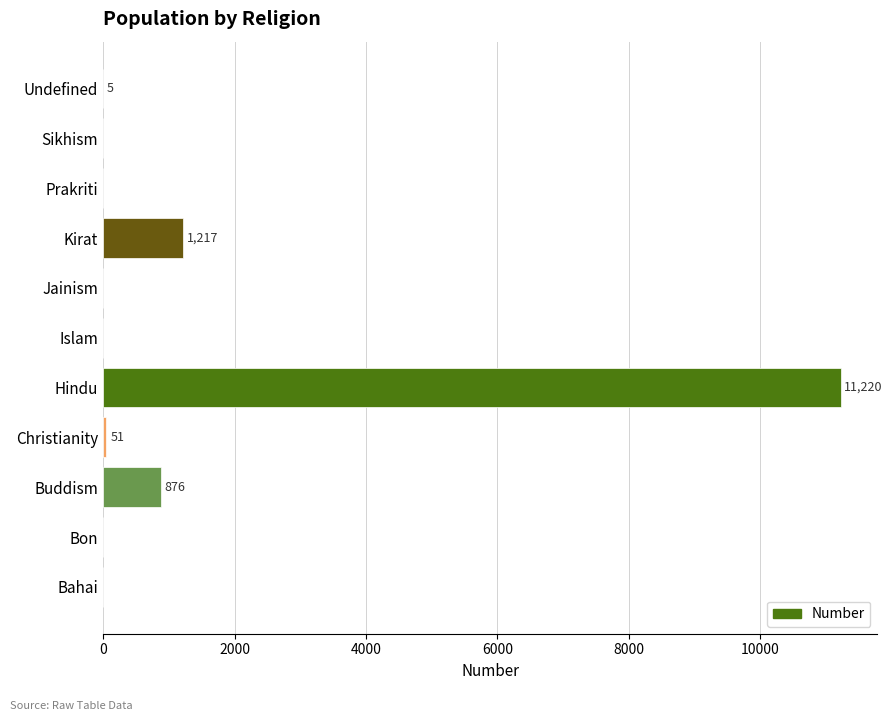

True or false: the data shows 0 at Sikhism.

True